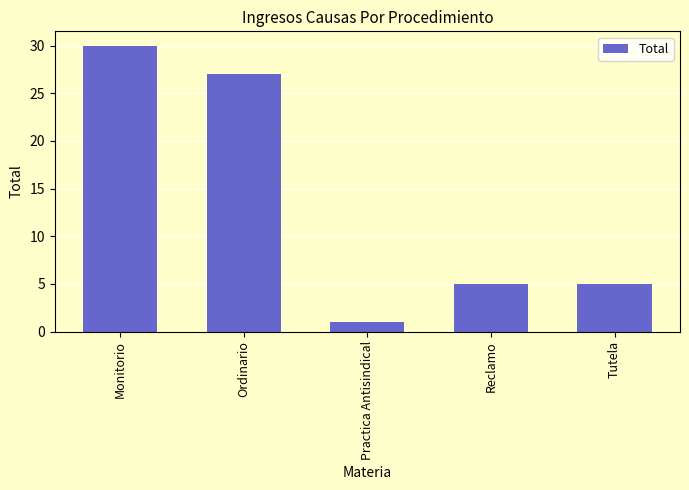

What is the smallest value displayed?

1